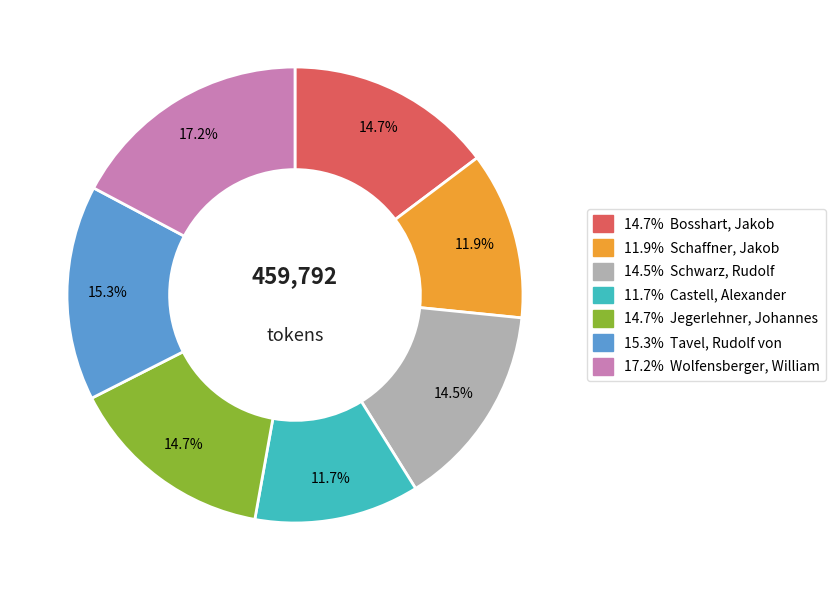

Count the number of slices in the pie.

7